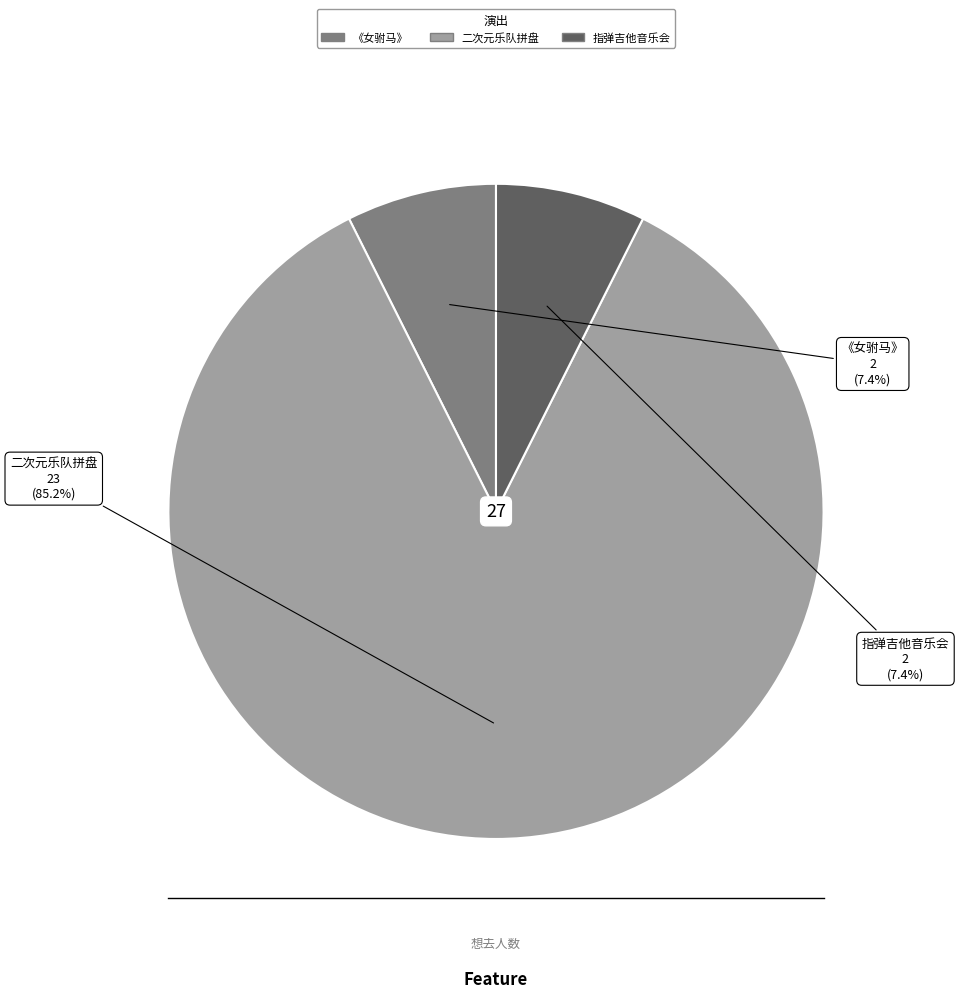

Does any single category account for the majority?

Yes